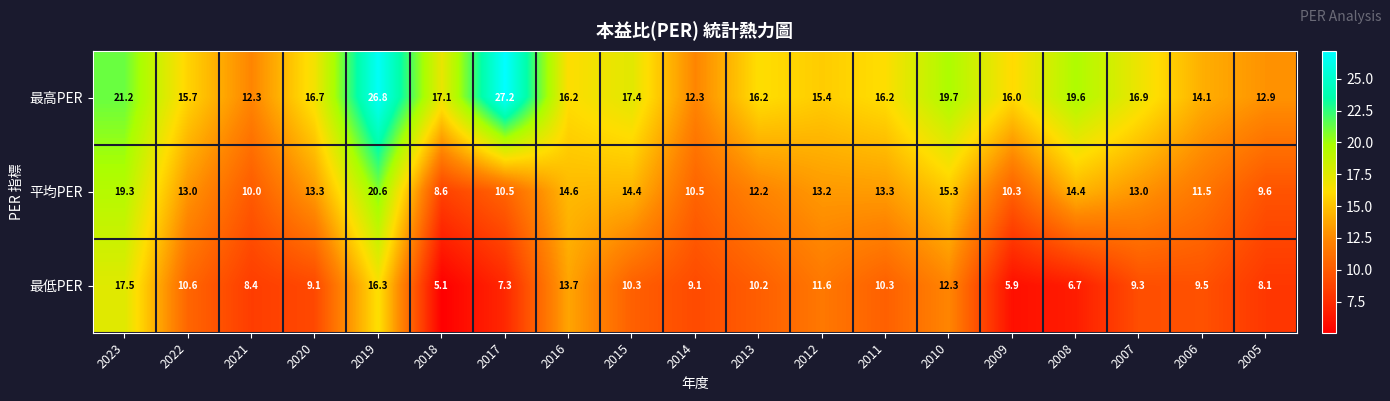

At 2014, list the series in order from smallest to largest.

最低PER, 平均PER, 最高PER